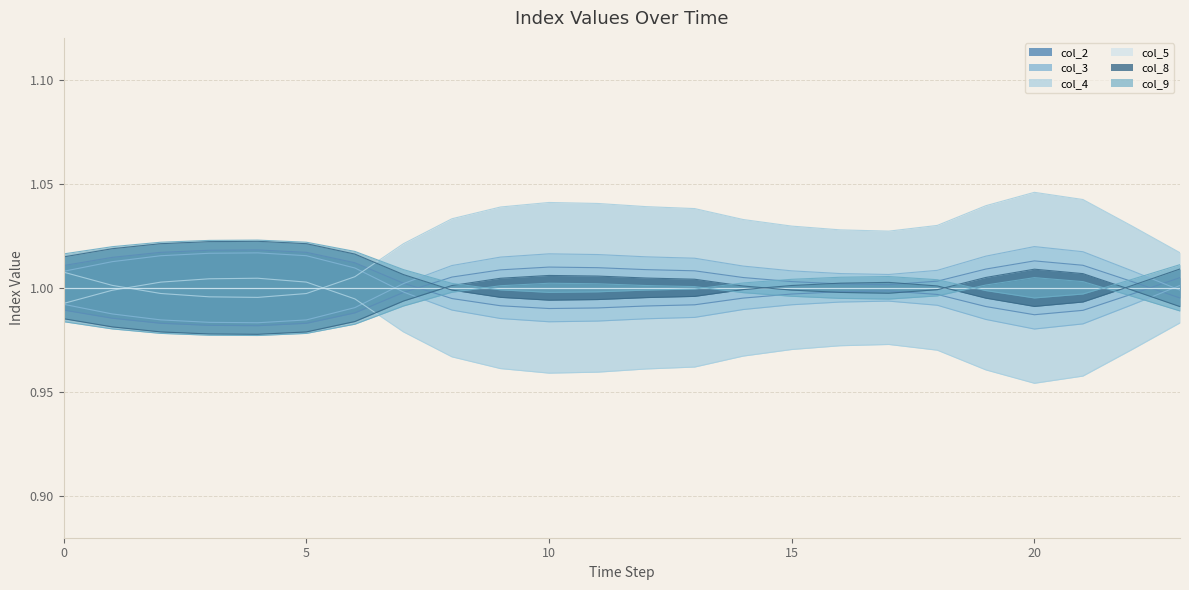

True or false: col_9 has more than 0 interior local peaks.

True